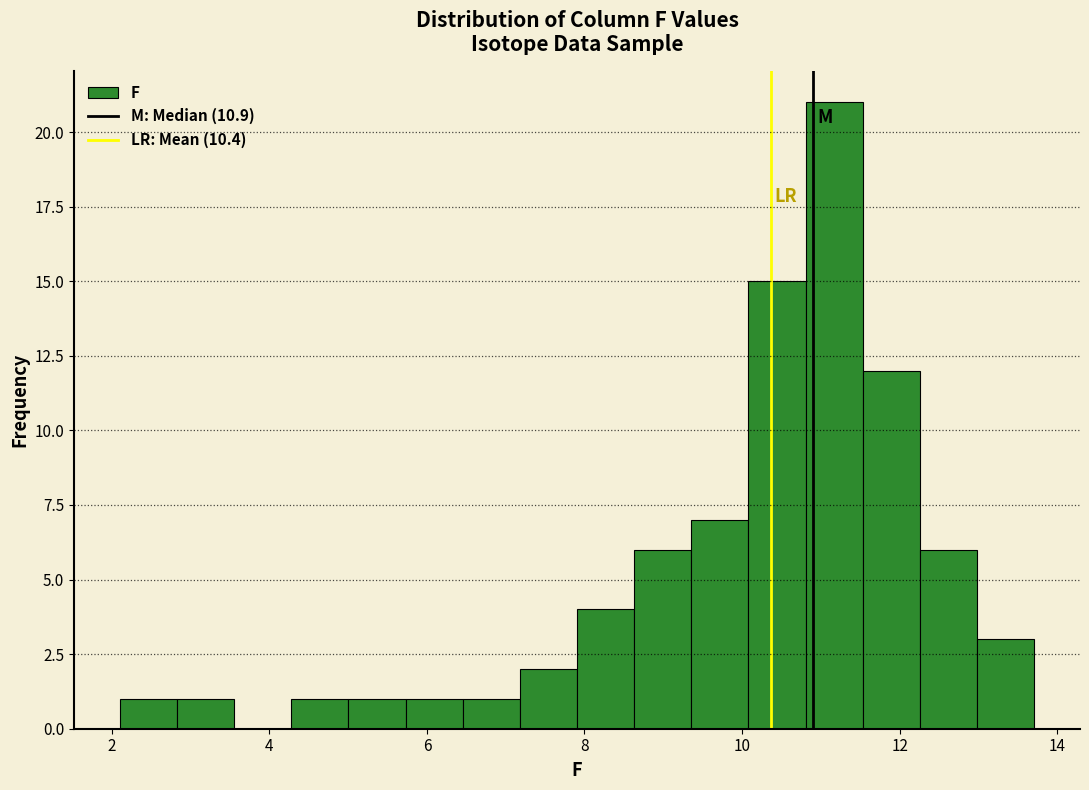

Read against the x-axis, roughly where is the centre of the tallest bar?

11.2